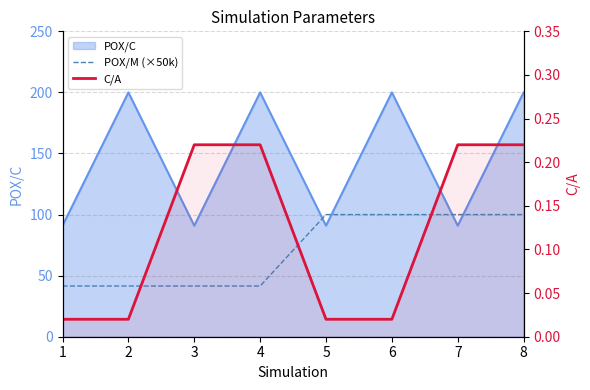

Read the POX/M (×50k) value at 1.

41.5